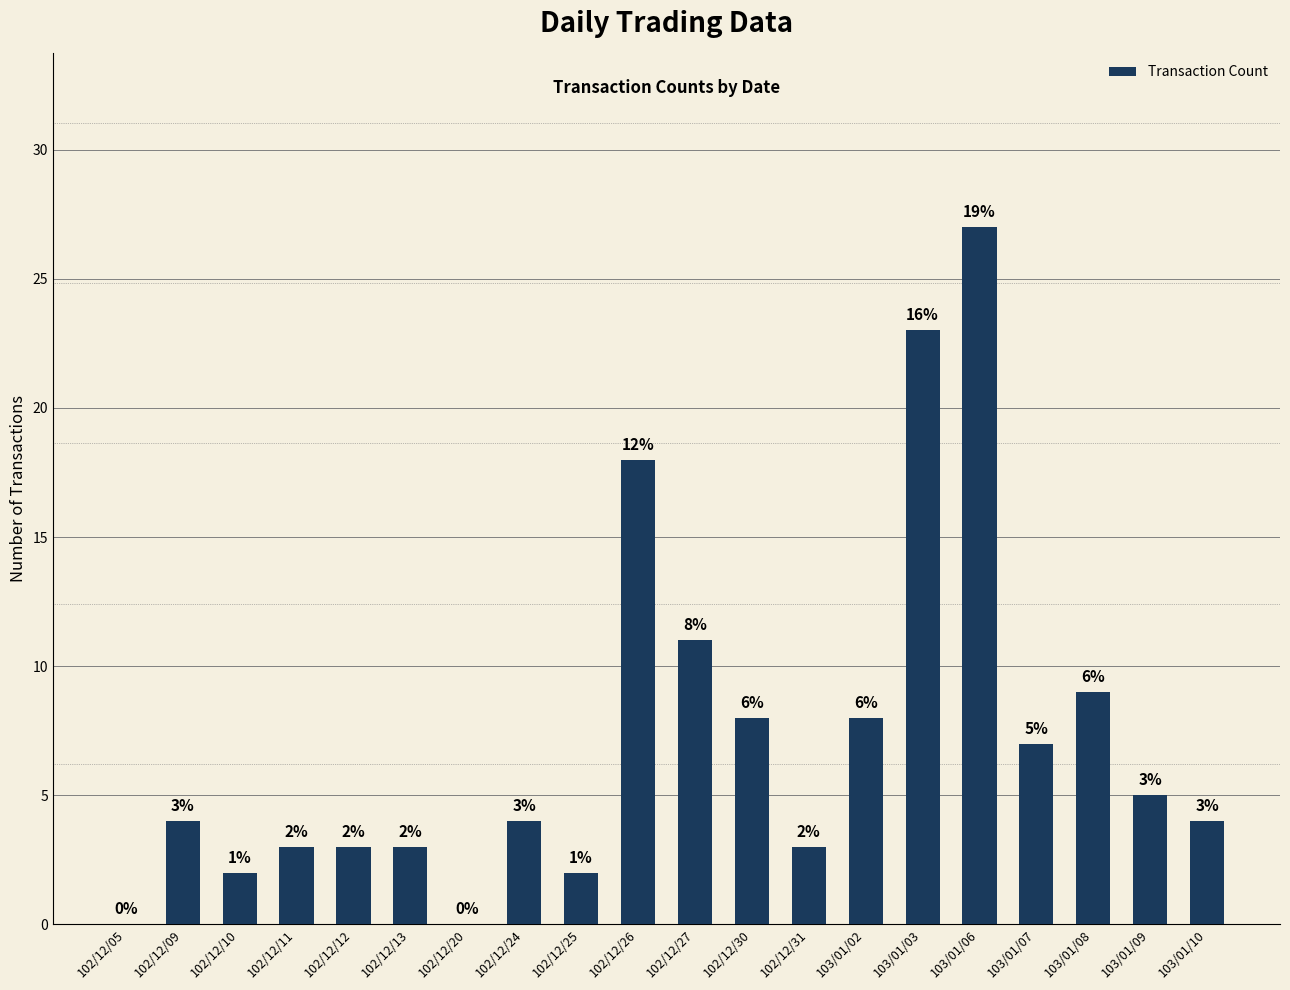

The chart shows a value of 4 at 102/12/09. True or false?

True